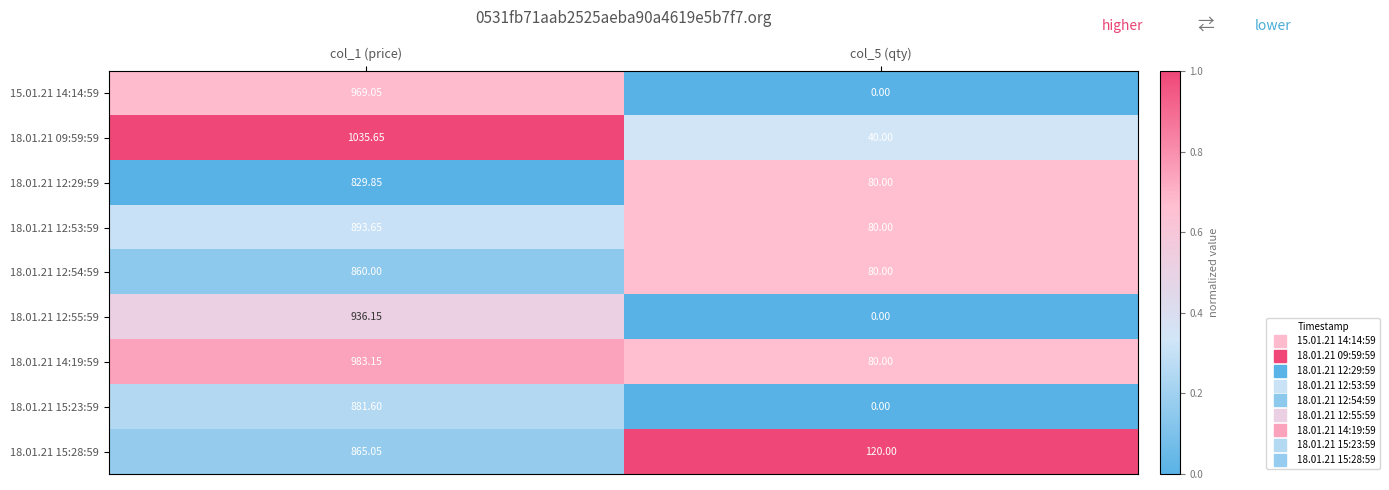

Reading left to right, extract all data points from this chart.

15.01.21 14:14:59: col_1 (price)=969.0	col_5 (qty)=0.0
18.01.21 09:59:59: col_1 (price)=1035.7	col_5 (qty)=40.0
18.01.21 12:29:59: col_1 (price)=829.9	col_5 (qty)=80.0
18.01.21 12:53:59: col_1 (price)=893.6	col_5 (qty)=80.0
18.01.21 12:54:59: col_1 (price)=860.0	col_5 (qty)=80.0
18.01.21 12:55:59: col_1 (price)=936.1	col_5 (qty)=0.0
18.01.21 14:19:59: col_1 (price)=983.1	col_5 (qty)=80.0
18.01.21 15:23:59: col_1 (price)=881.6	col_5 (qty)=0.0
18.01.21 15:28:59: col_1 (price)=865.0	col_5 (qty)=120.0